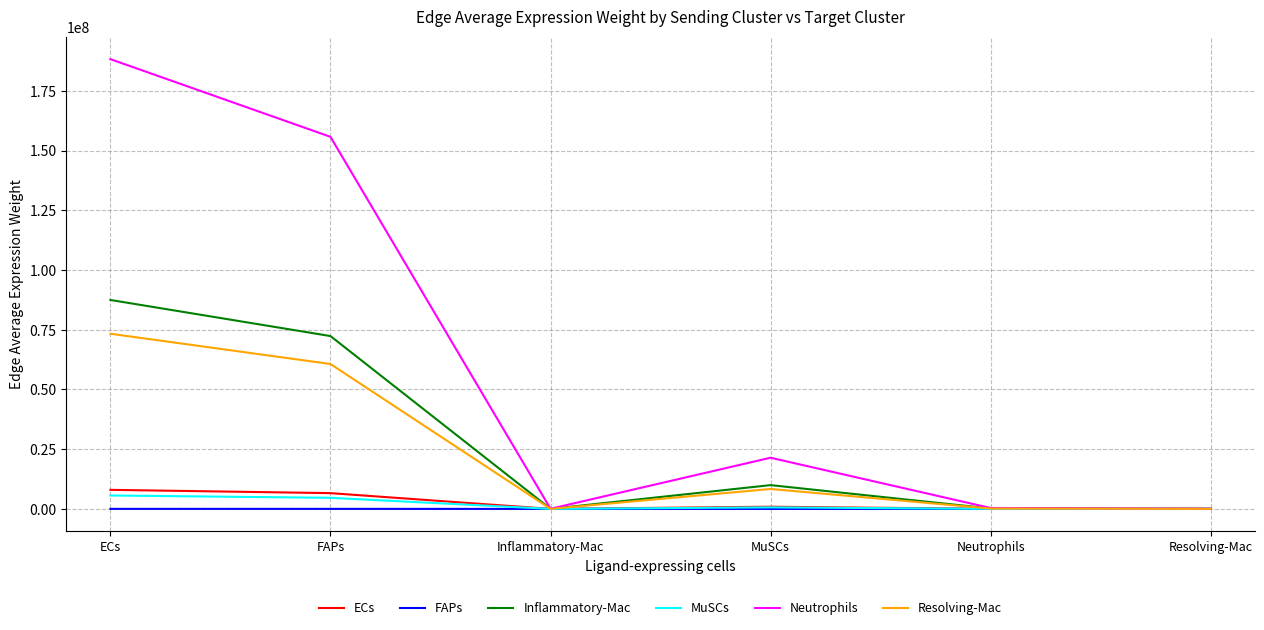

What is the sum of all ECs values?

15504176.9